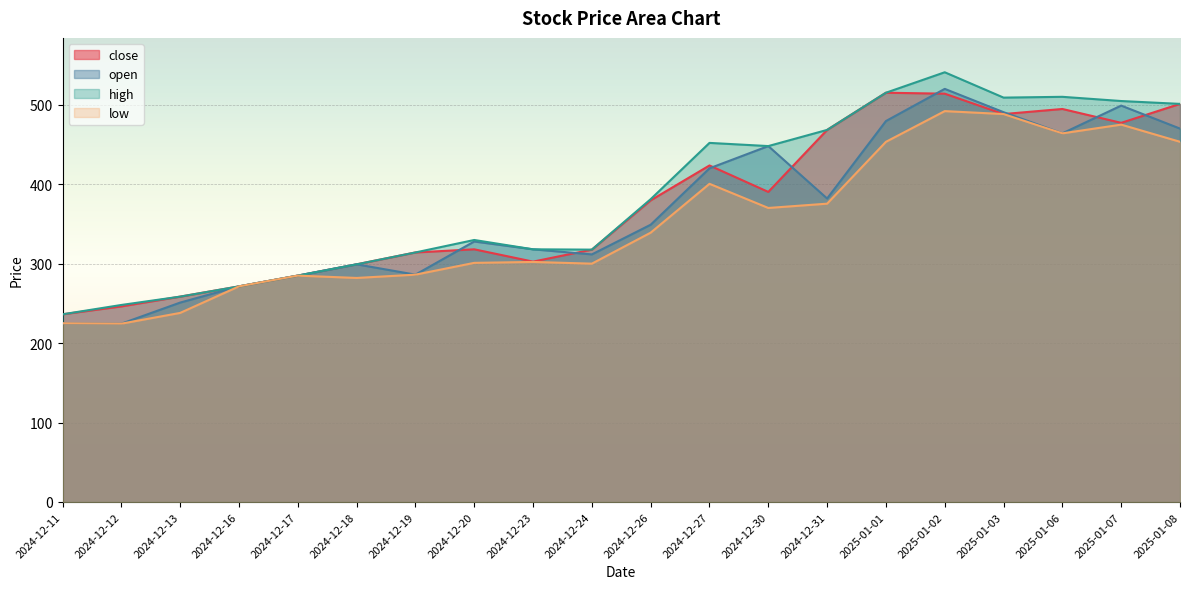

How many times do close and open cross each other?

8